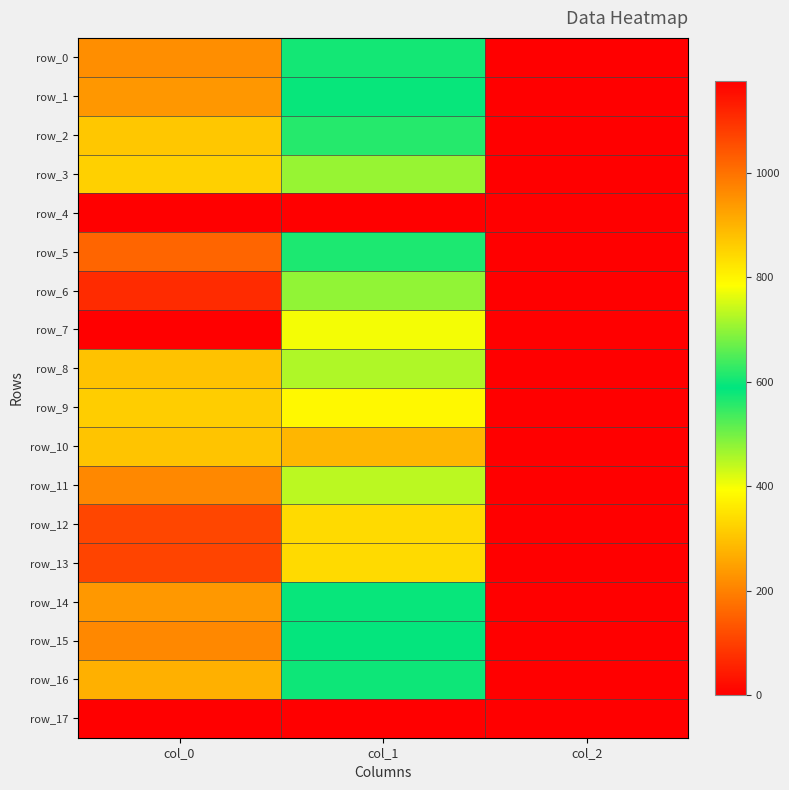

What is the minimum value for row_6?

2.0